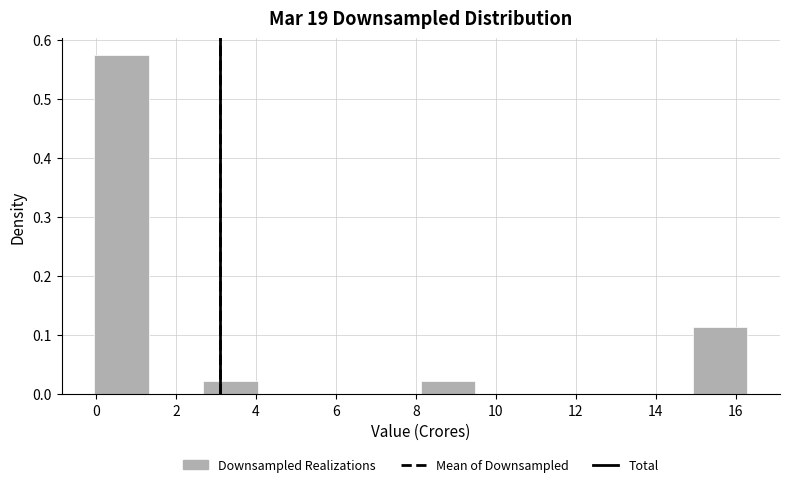

Reading left to right, list every bar in this chart as the range it spans on the x-axis followed by its height. Neither the bar edges nor the heights are printed on the chart, so give them approximately, as read against the axes.

0.0 to 1.4: 0.57
1.4 to 2.6: 0
2.6 to 4.0: 0.02
4.0 to 5.4: 0
5.4 to 6.8: 0
6.8 to 8.2: 0
8.2 to 9.4: 0.02
9.4 to 10.8: 0
10.8 to 12.2: 0
12.2 to 13.6: 0
13.6 to 15.0: 0
15.0 to 16.2: 0.11